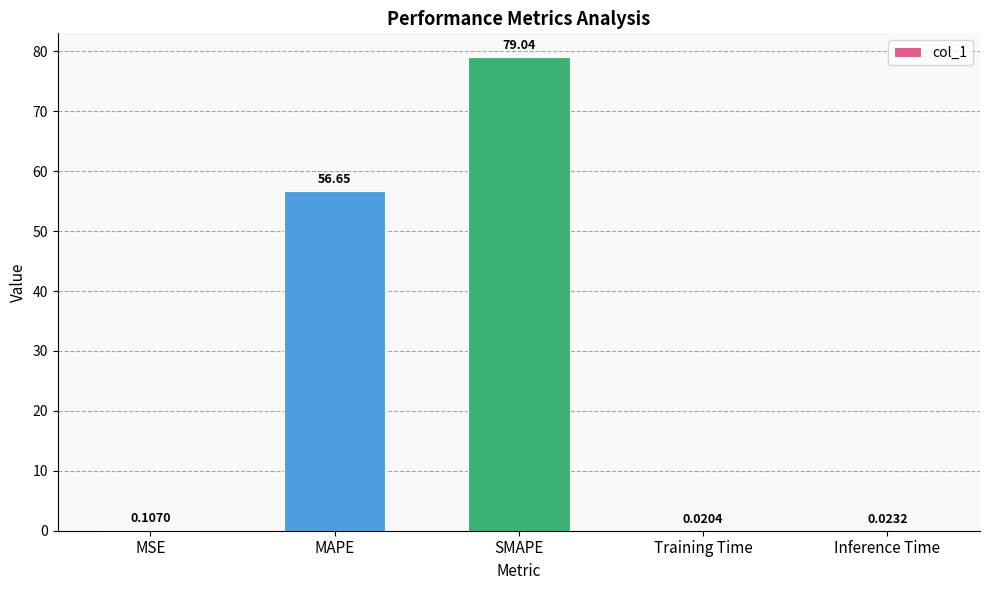

What is the sum of all values?

135.8